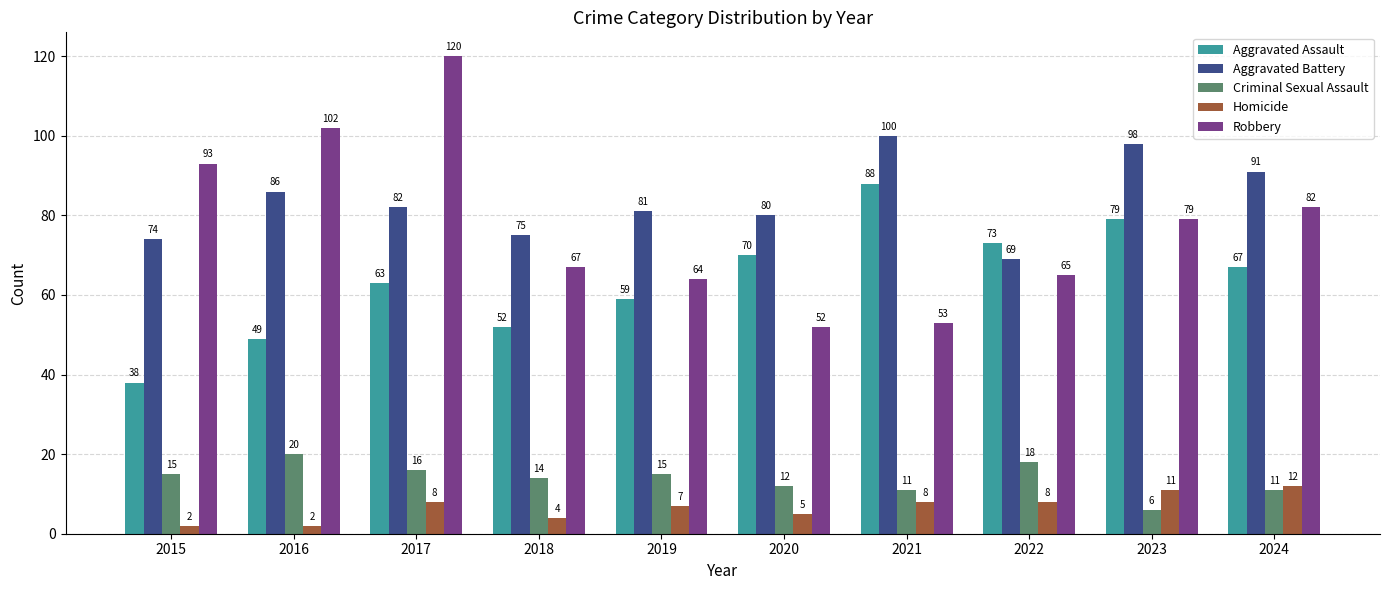

How many groups of bars are there?

10